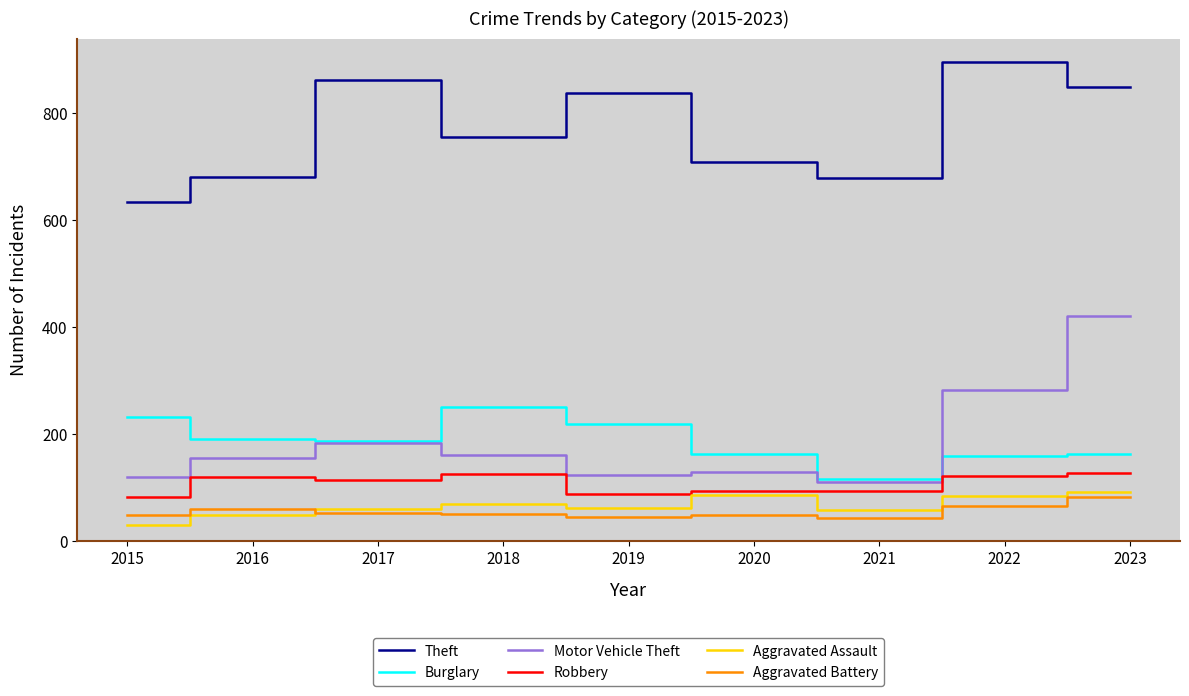

What is the difference between the maximum and second lowest values in the Motor Vehicle Theft series?

300